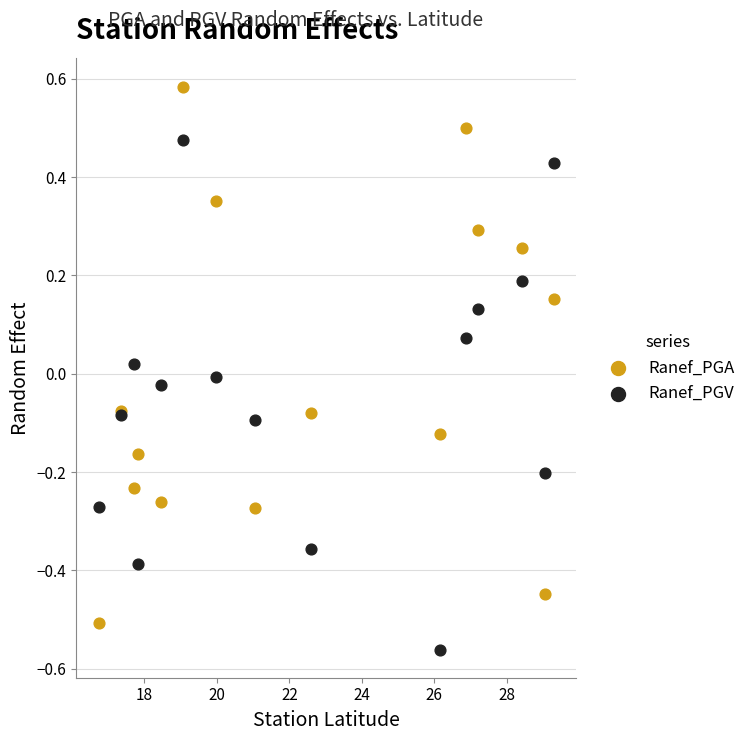

Which series reaches the minimum Y coordinate?

Ranef_PGV